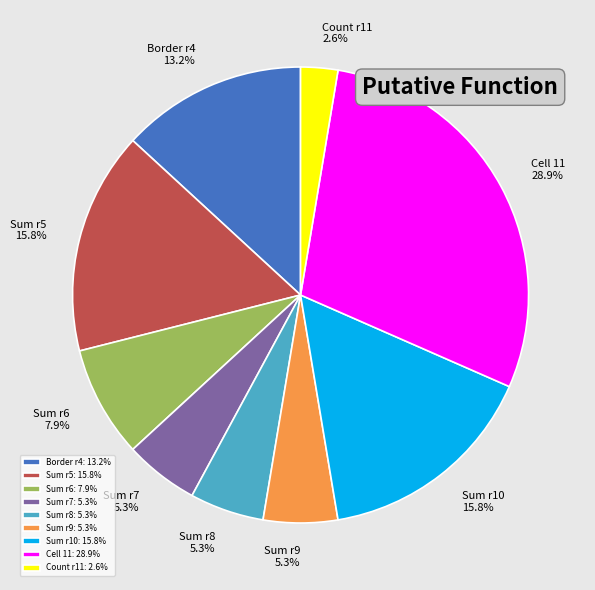

How many segments does this pie chart have?

9